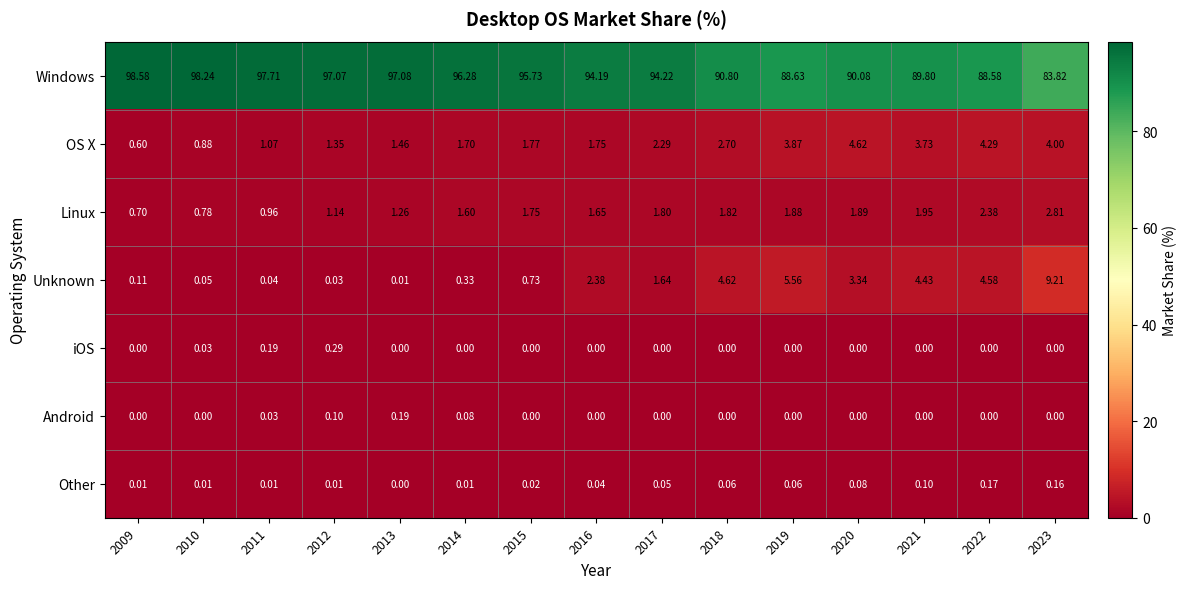

Is the value of Other at 2010 greater than the value of Android at 2018?

Yes